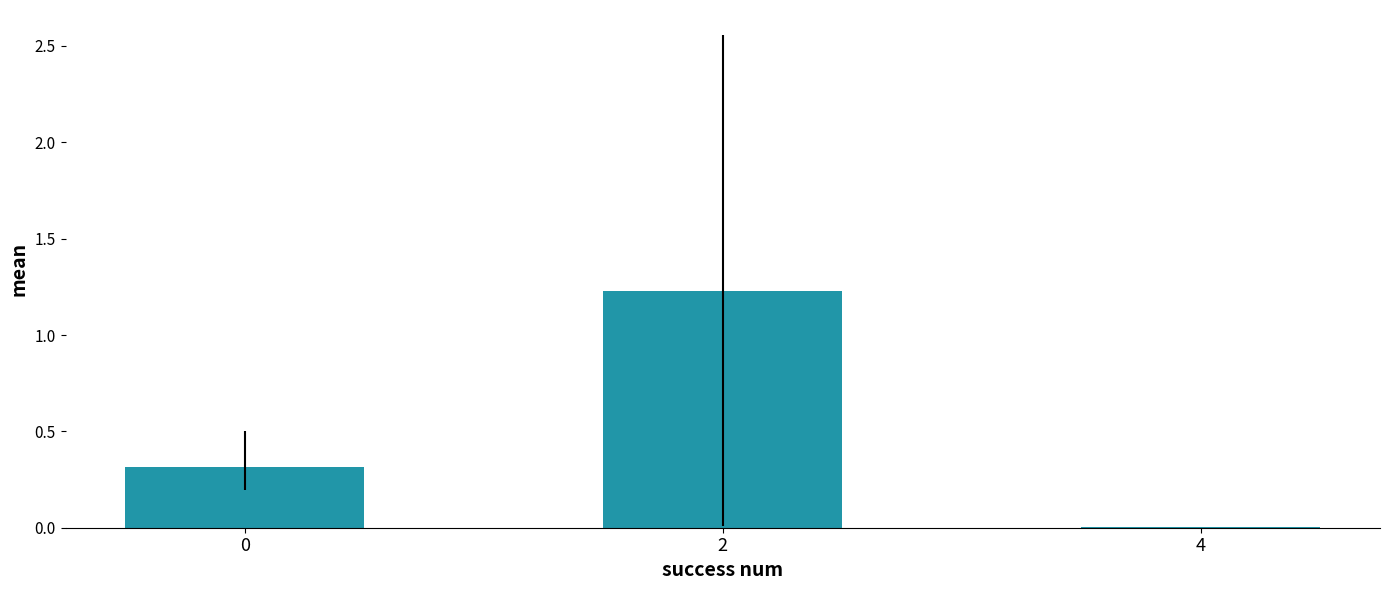

Which label corresponds to the largest value in the chart?

2